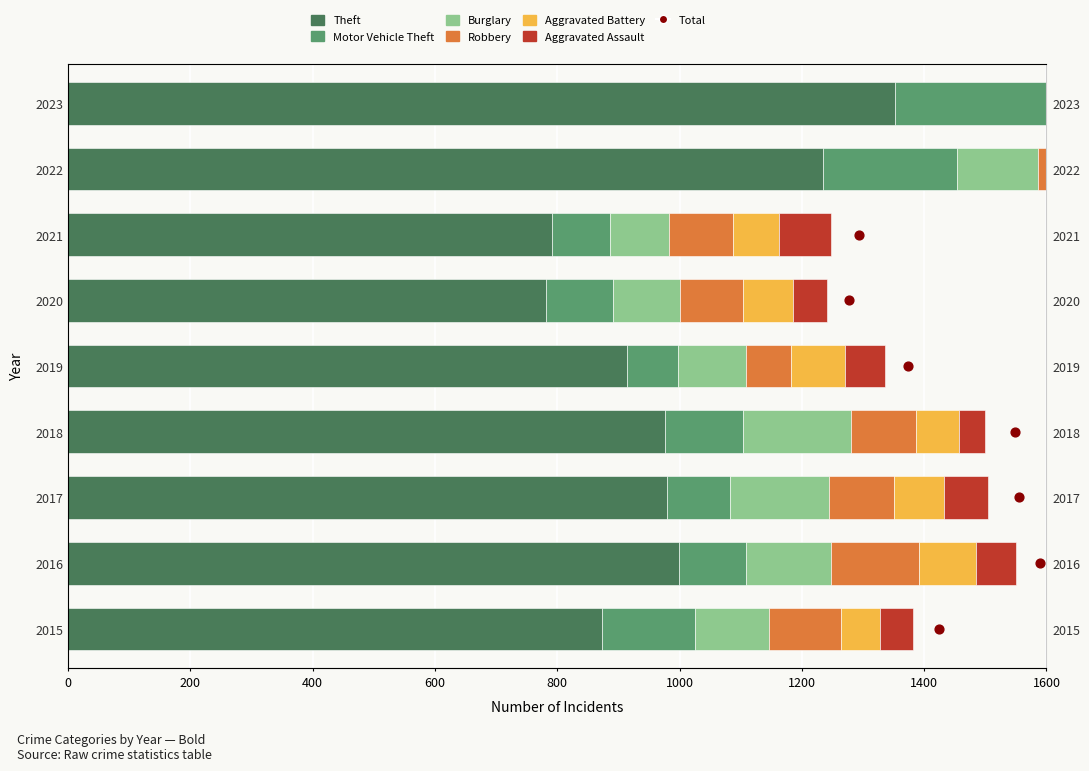

At how many categories does at least one series exceed 1150?

2